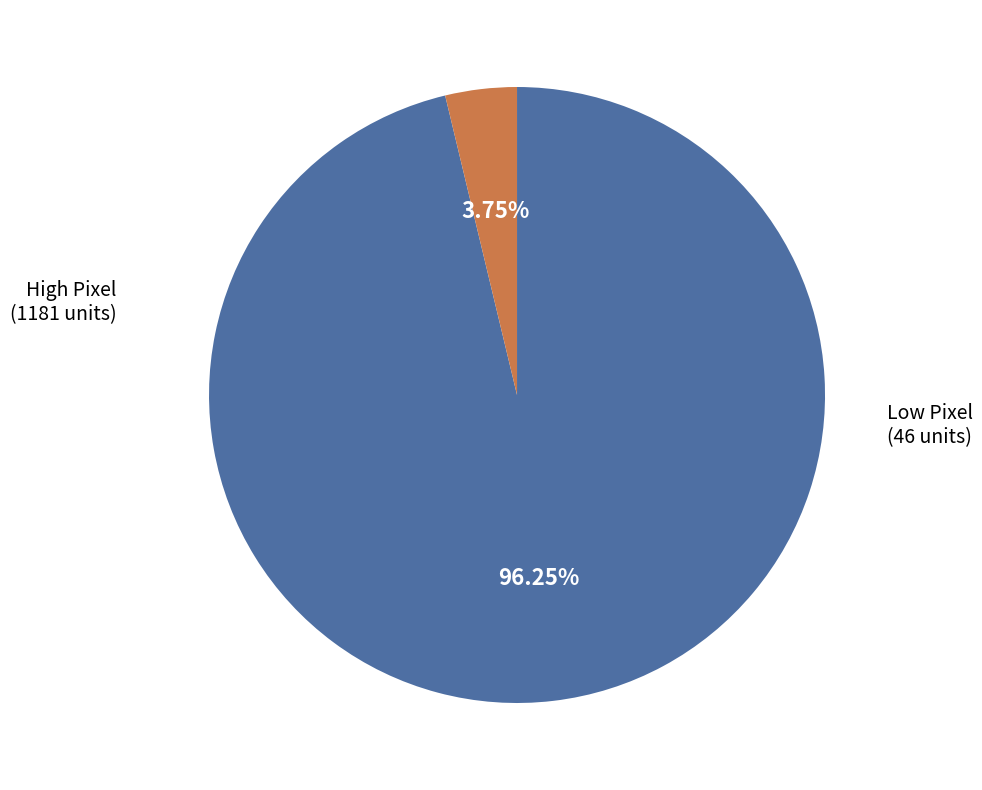

Is there a majority slice in this chart?

Yes